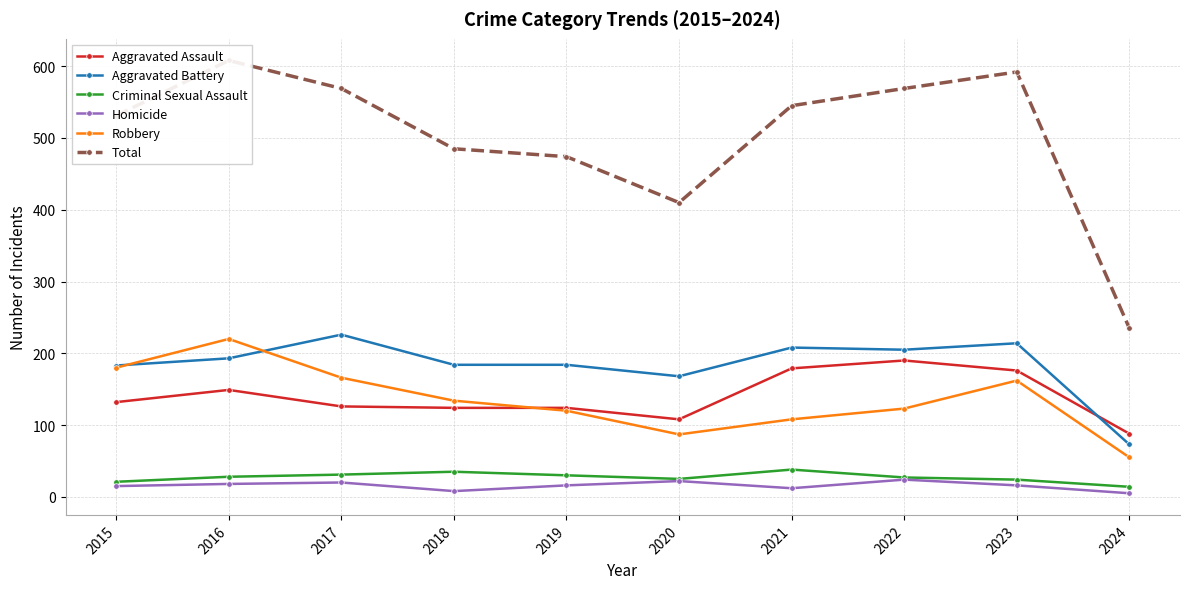

Where is Total nearest to the value 421?

2020